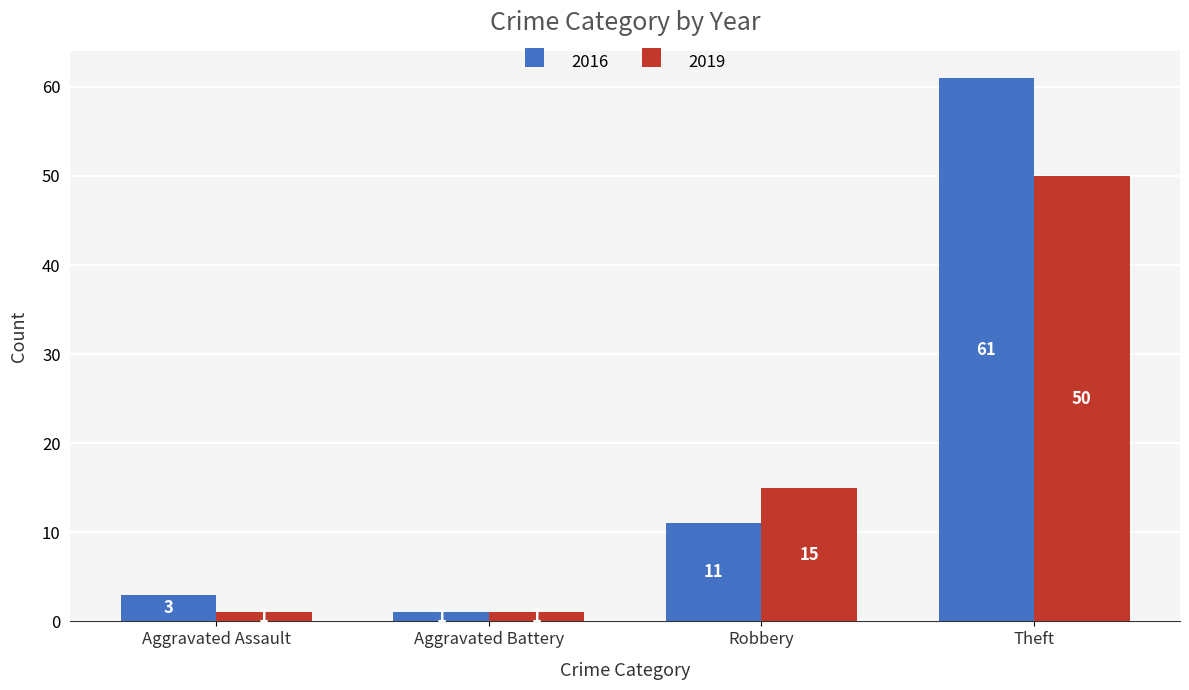

What is the average value of the 2019 series?

17